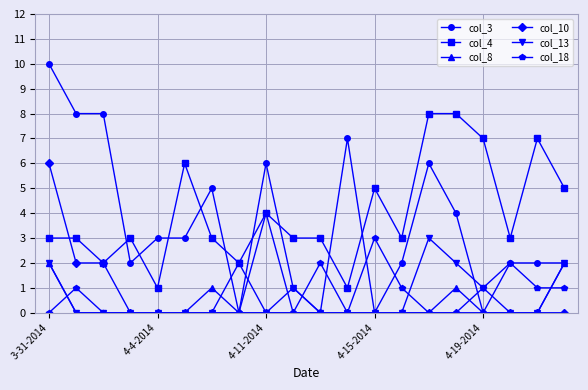

What is the greatest value displayed?

10